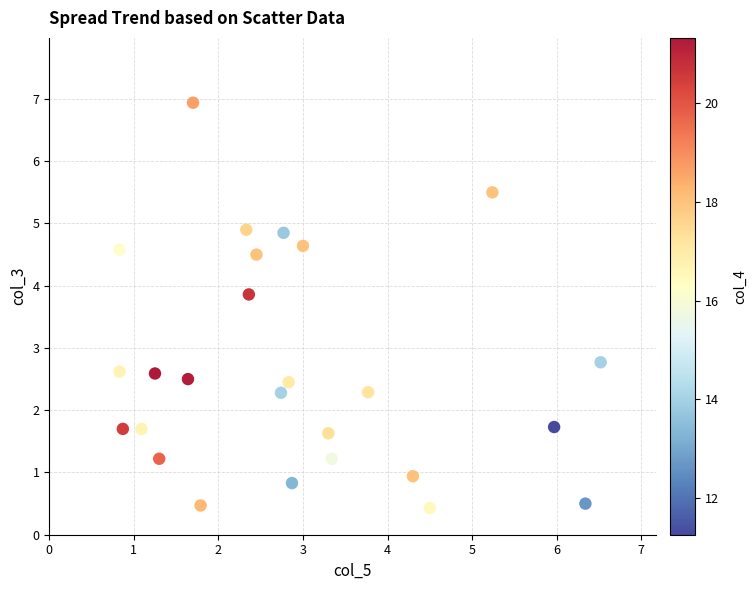

What is the range of X values (max minus min)?

5.7